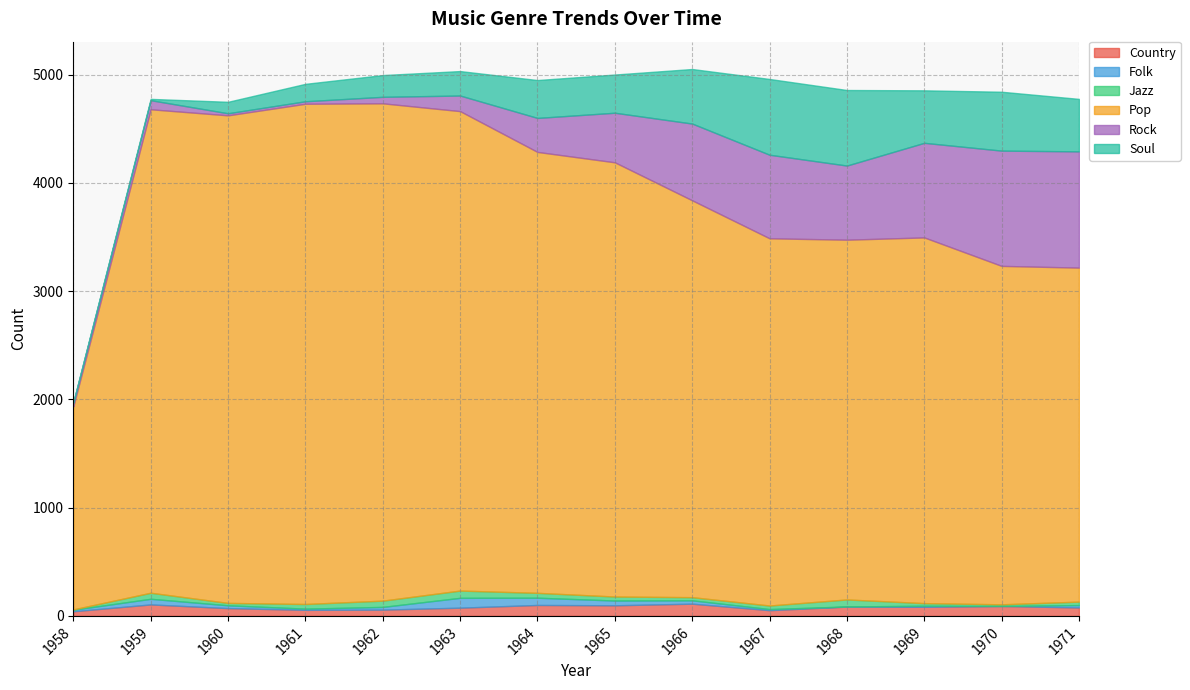

Does the chart have visible grid lines?

Yes